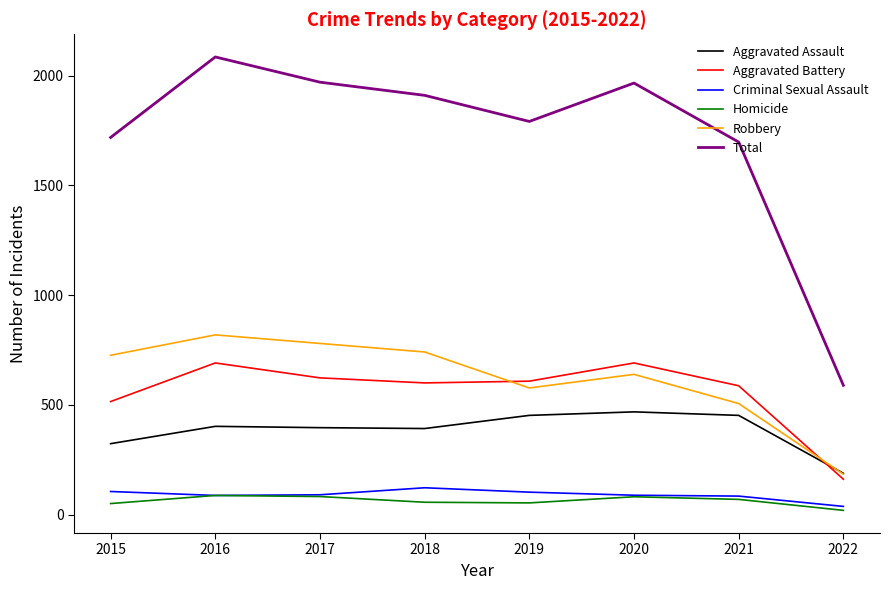

Is this an area chart (filled region under the line)?

No